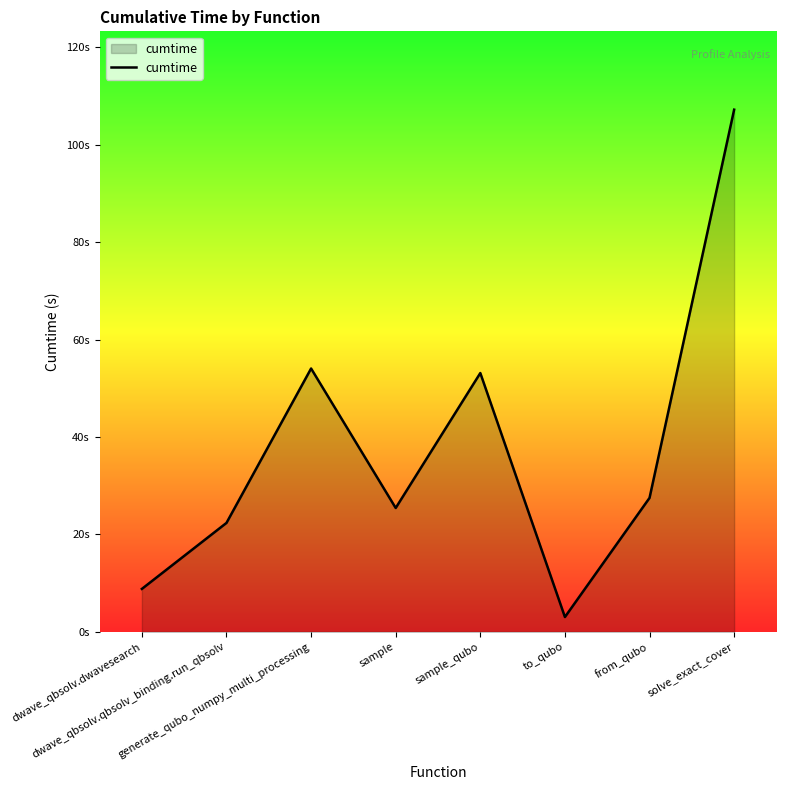

The chart shows a value of 53.1 at sample_qubo. True or false?

True